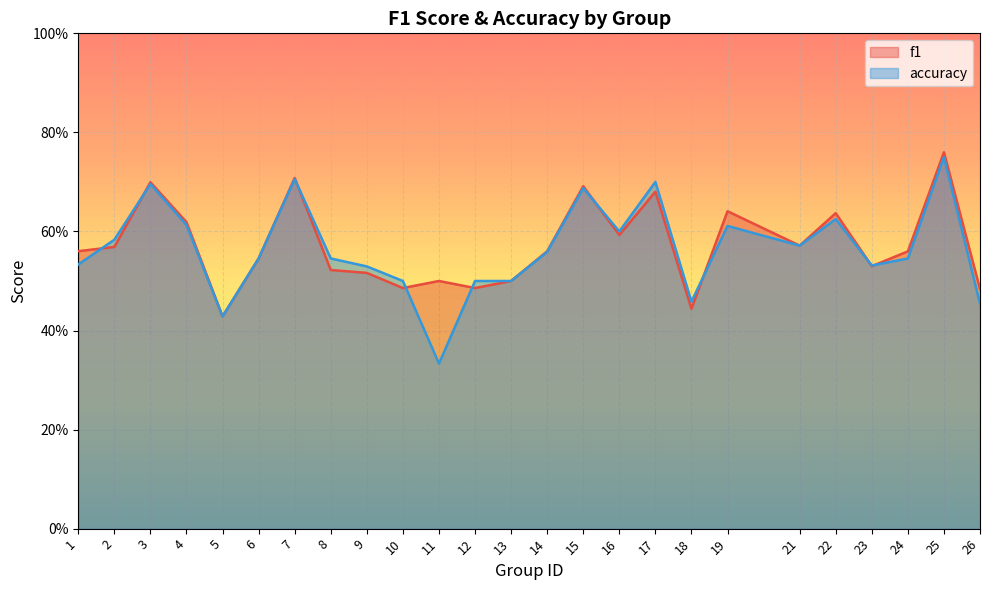

At 15, list the series in order from largest to smallest.

f1, accuracy